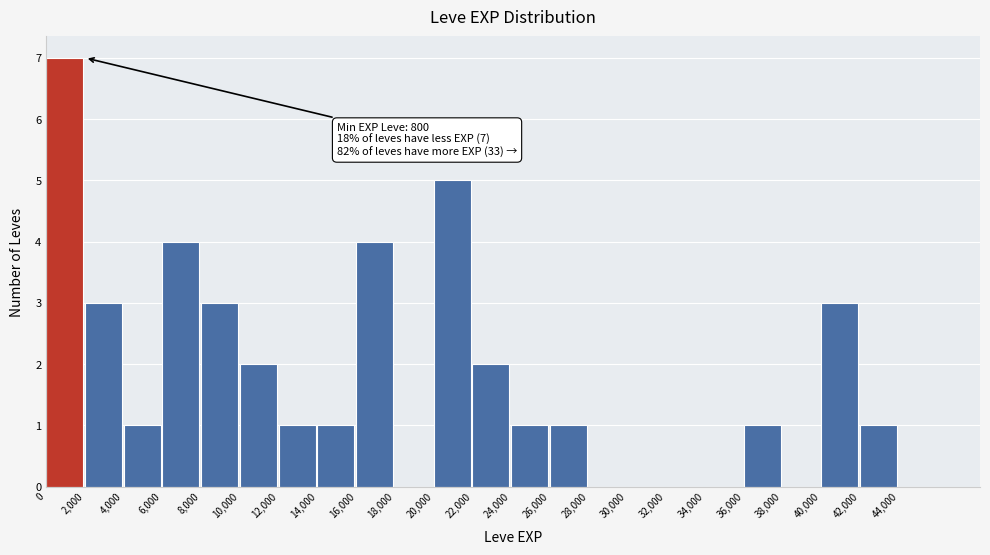

Over which range of the x-axis is the bar tallest?

0 to 2000